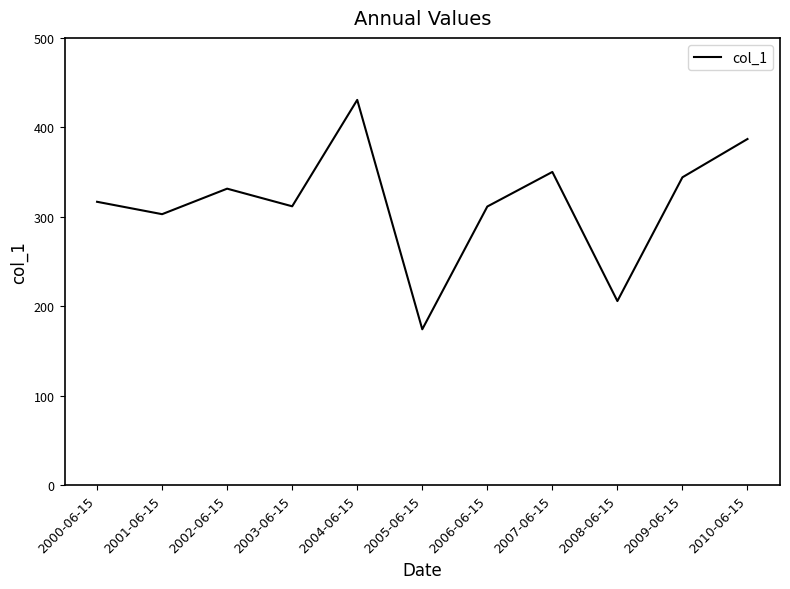

The chart shows a value of 463.6 at 2003-06-15. True or false?

False